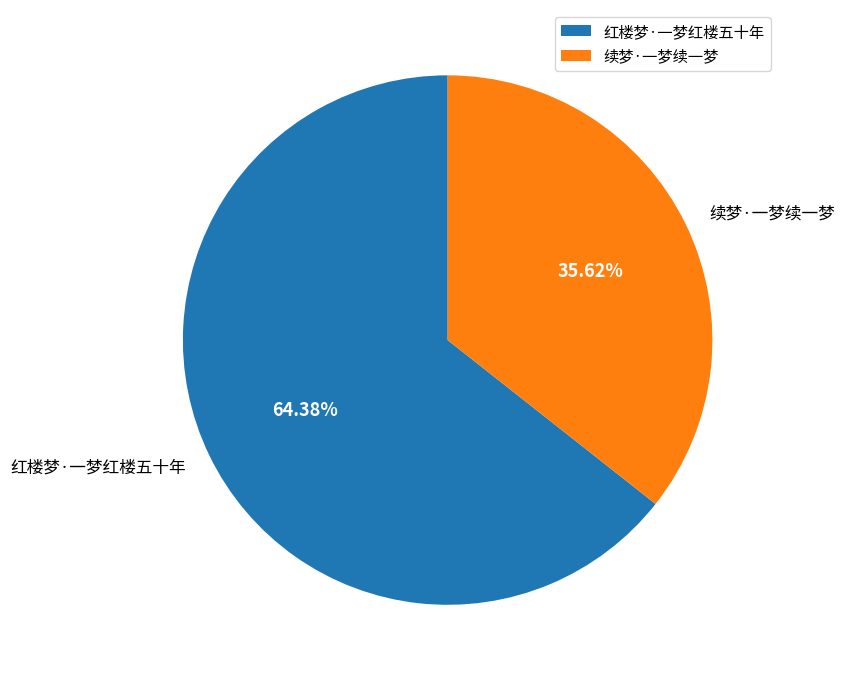

To the nearest percent, what percentage of the pie is 红楼梦·一梦红楼五十年?

64%